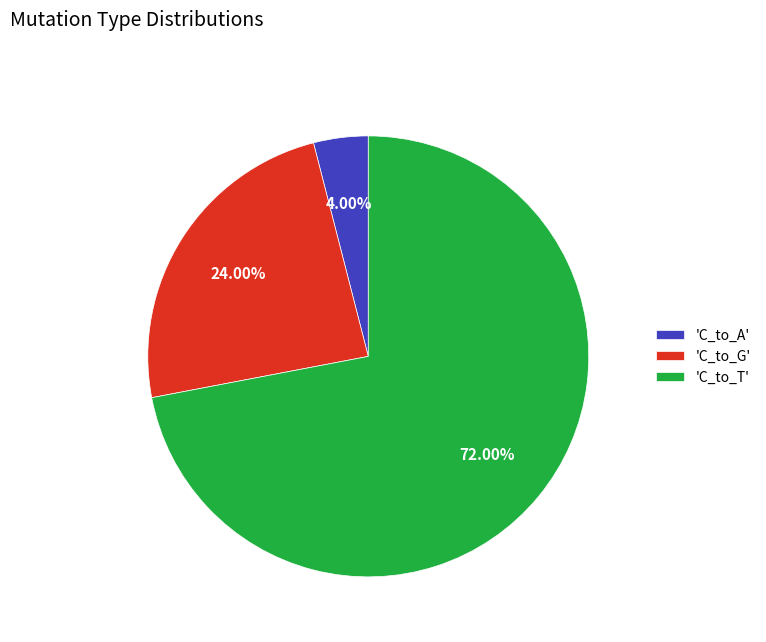

Which has a higher value, 'C_to_G' or 'C_to_T'?

'C_to_T'